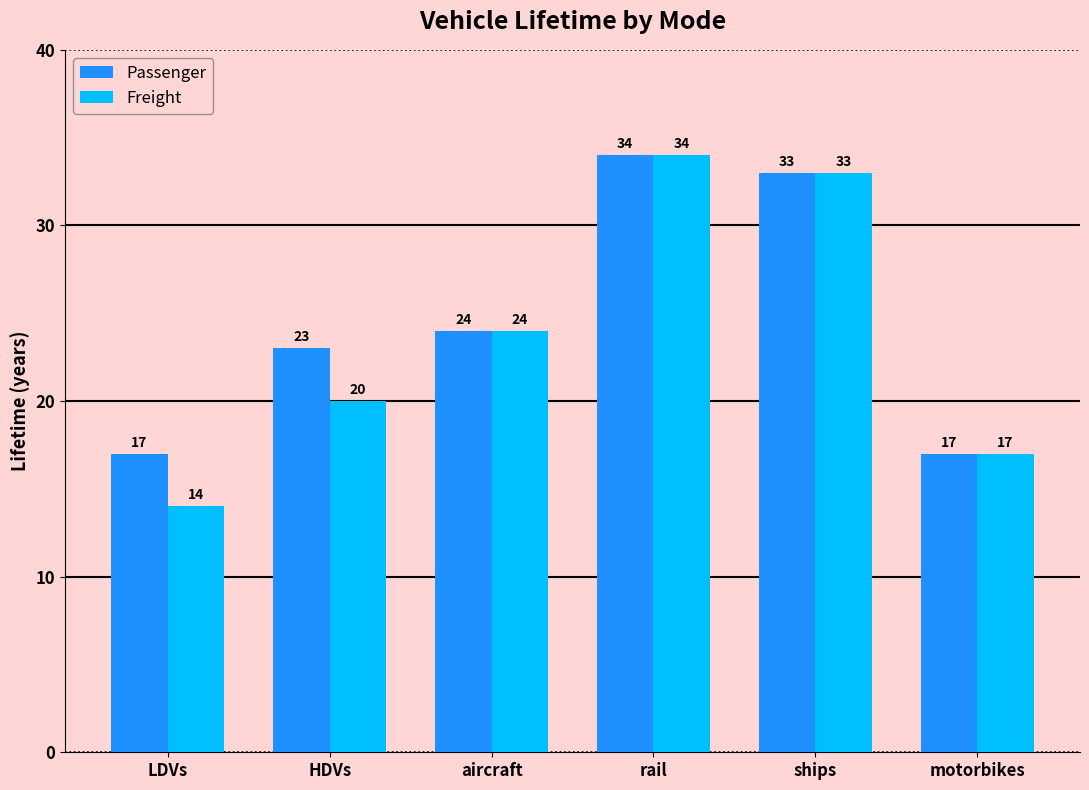

Read the Freight value at motorbikes, to the nearest 5.

15